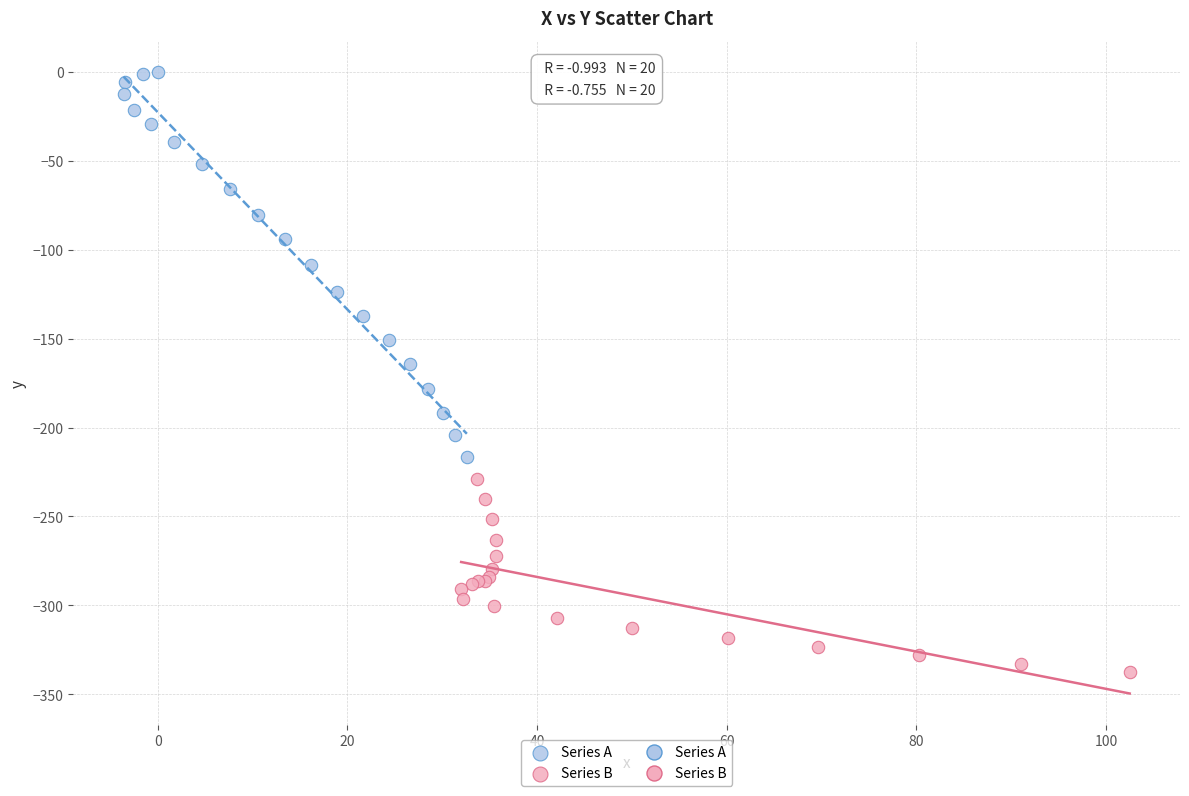

Which series has the widest spread of Y values?

Series A